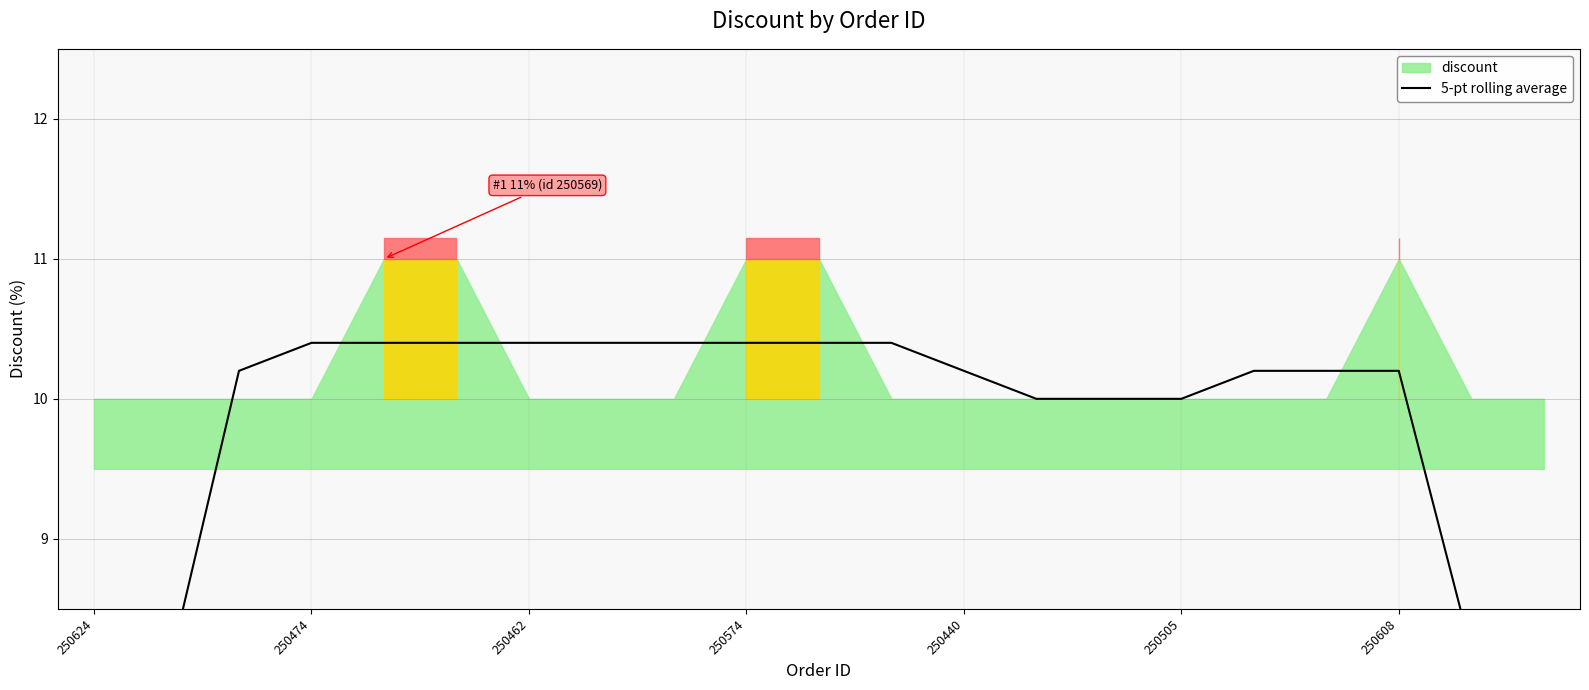

What is the average value?

9.7